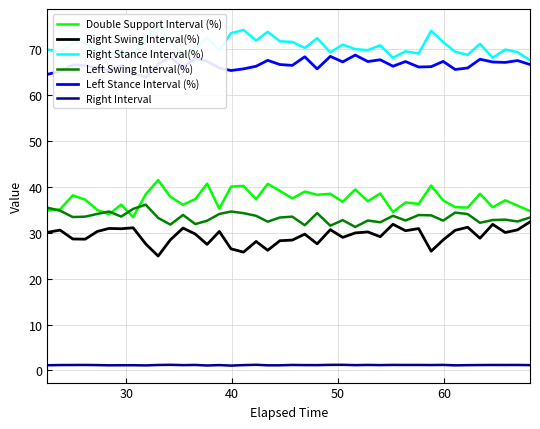

What is the maximum value for Double Support Interval (%)?

41.5